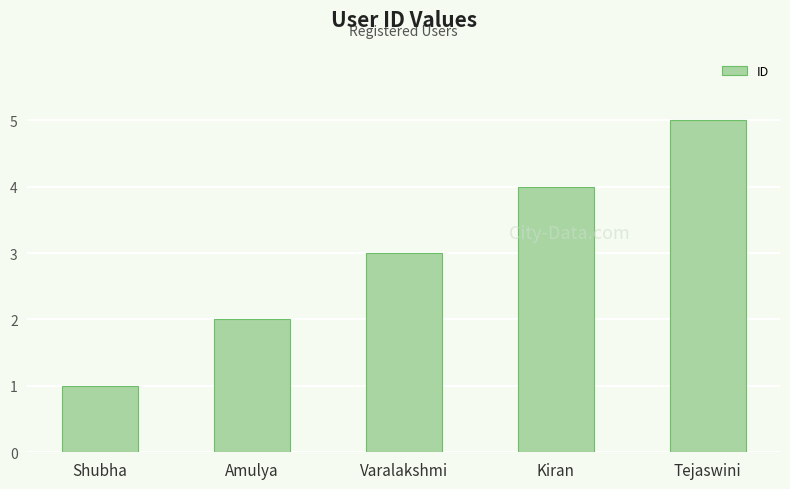

Reading left to right, list all the values displayed in this chart.

Shubha=1	Amulya=2	Varalakshmi=3	Kiran=4	Tejaswini=5